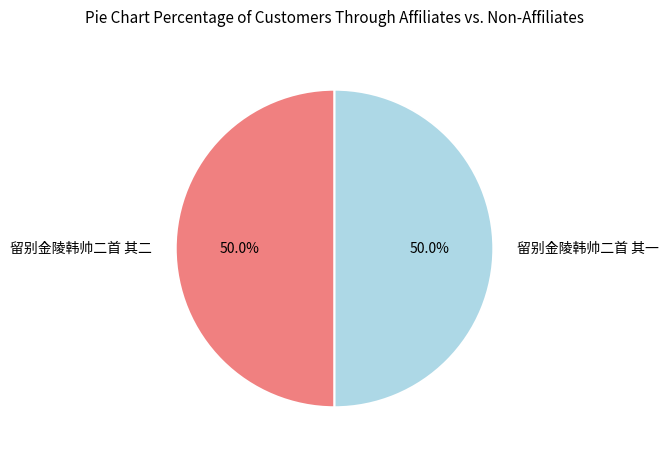

Do 留别金陵韩帅二首 其二 and 留别金陵韩帅二首 其一 together represent more than half of the pie?

Yes